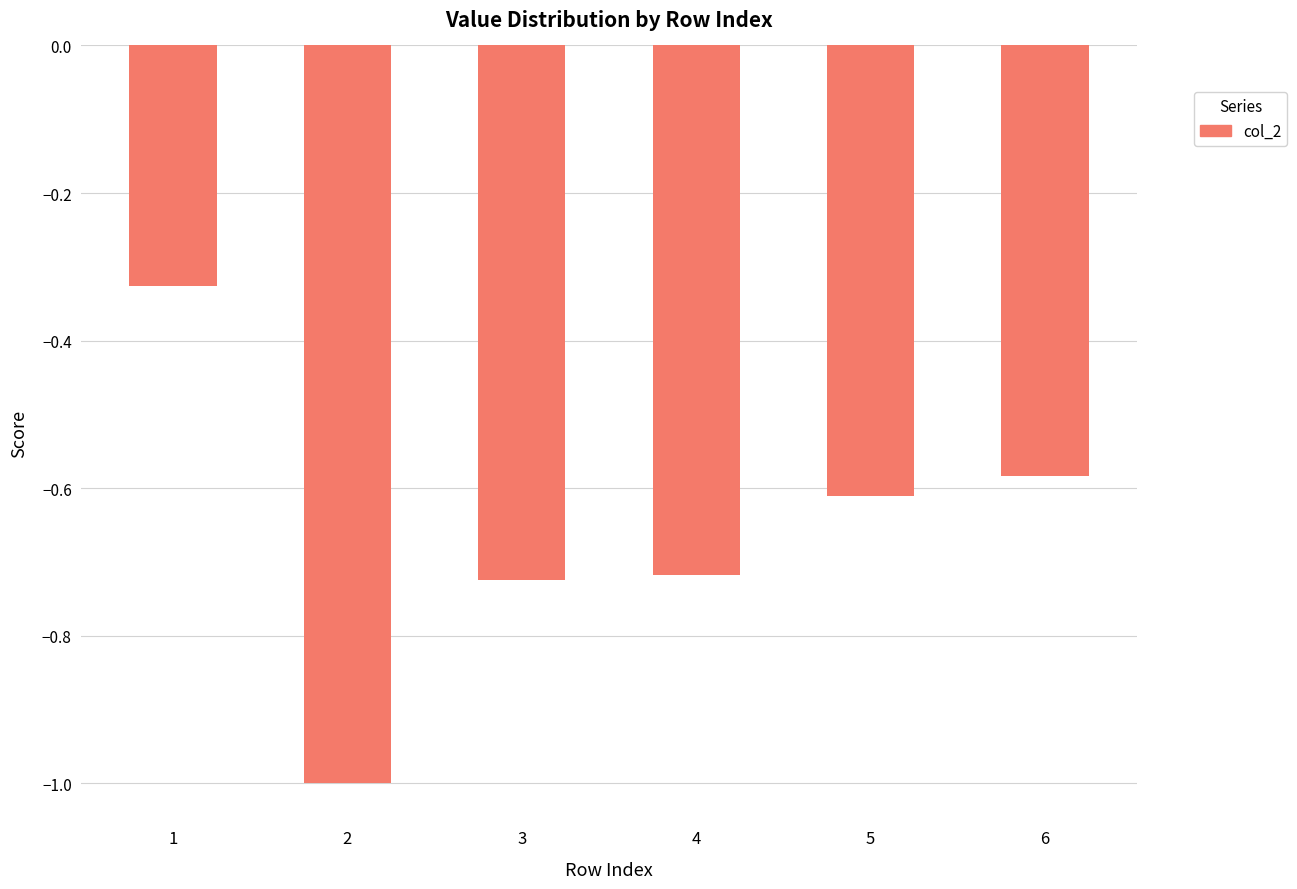

Count the number of data series in this chart.

1